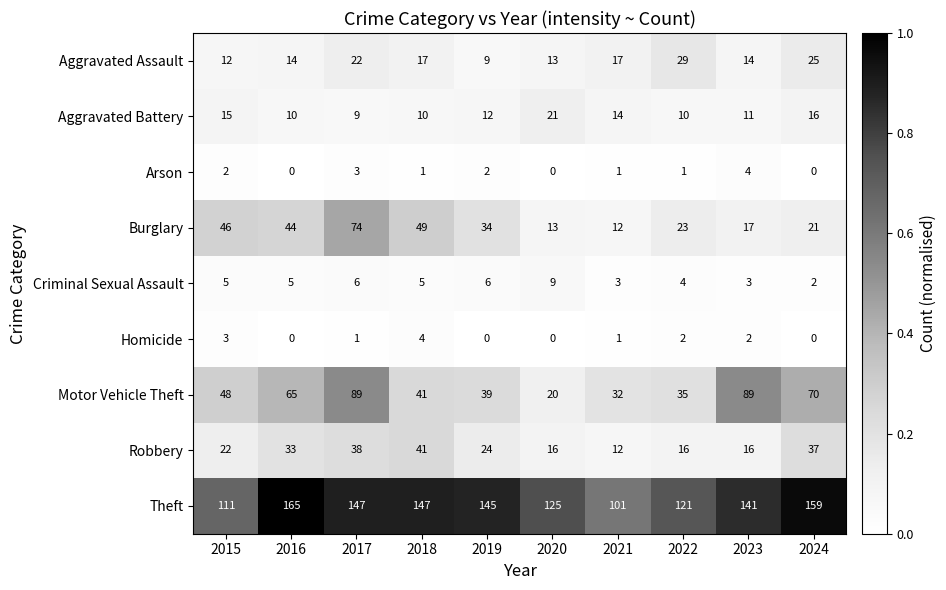

At which category does the chart reach its peak across all series?

2016